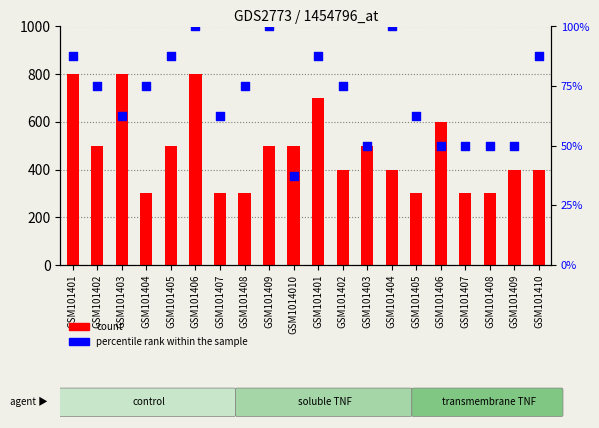

What is the total value across all series at GSM101404?

375.0